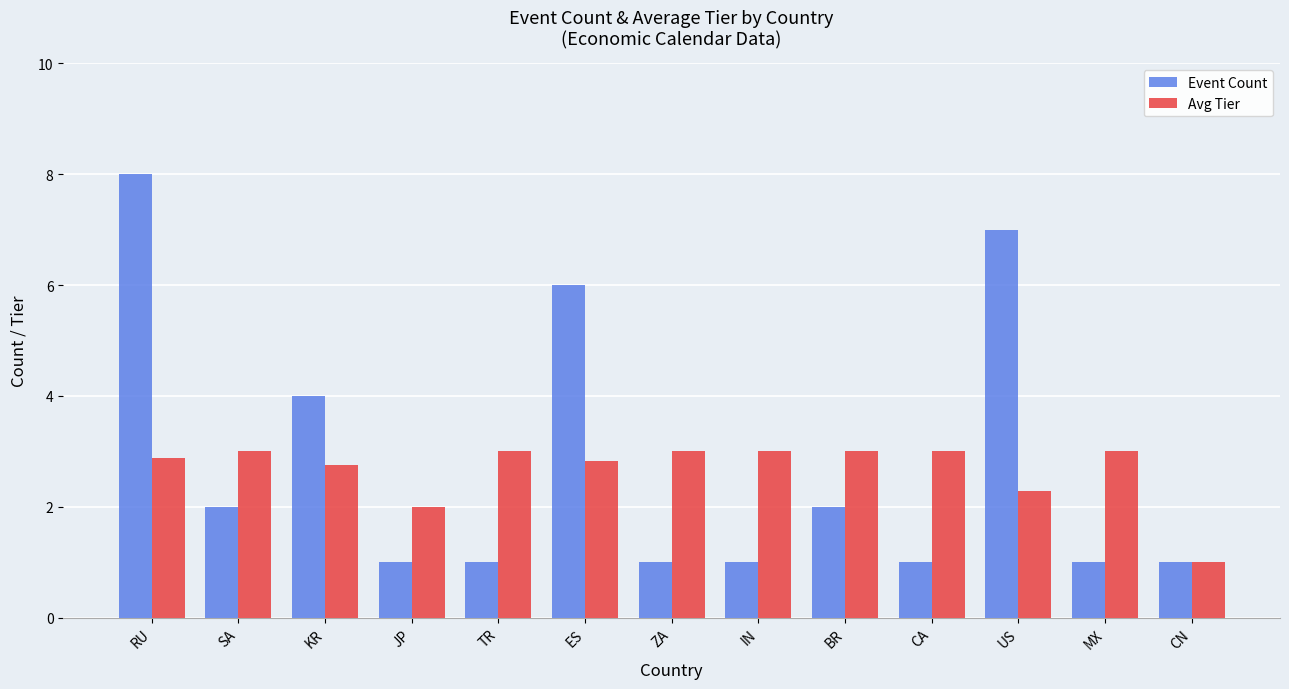

Which series changed the most between KR and CA?

Event Count